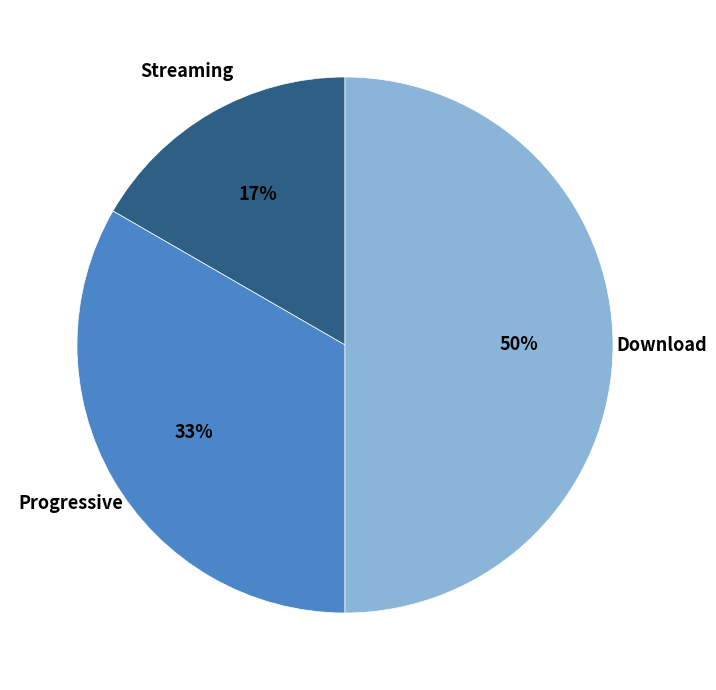

Does Progressive represent more than half of the total?

No